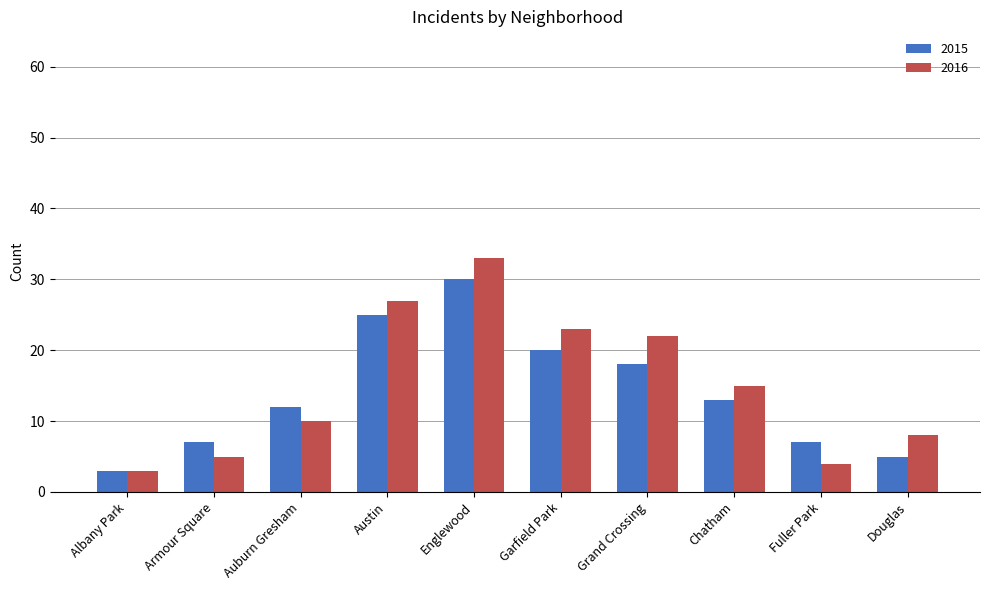

Rank the series by their average value, from highest to lowest.

2016, 2015